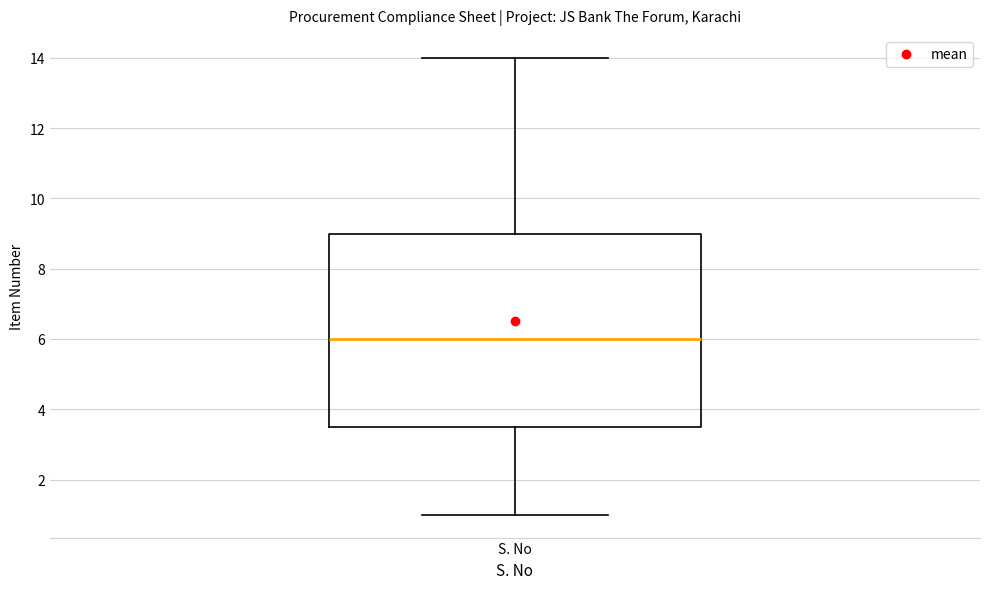

Transcribe this box plot: give where the median line is, the range the box spans, and where the two whiskers end, as read against the y-axis. The values are not printed on the chart, so give them approximately, as read against the axis.

median 6.0, box 3.6 to 9.0, whiskers 1.0 to 14.0